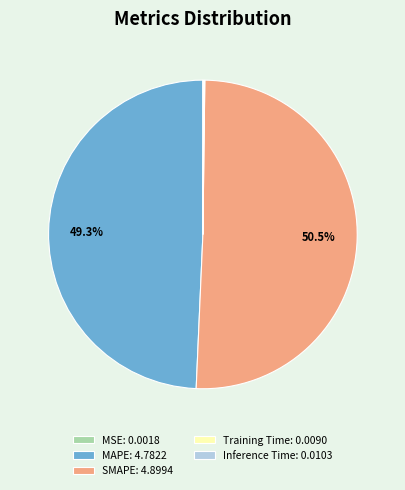

Does SMAPE: 4.8994 account for over 50% of the chart?

Yes